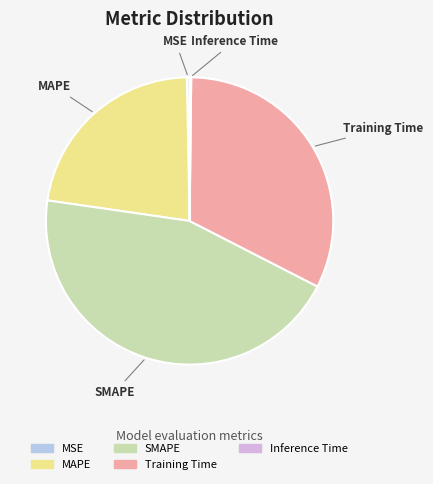

Does any single category account for the majority?

No